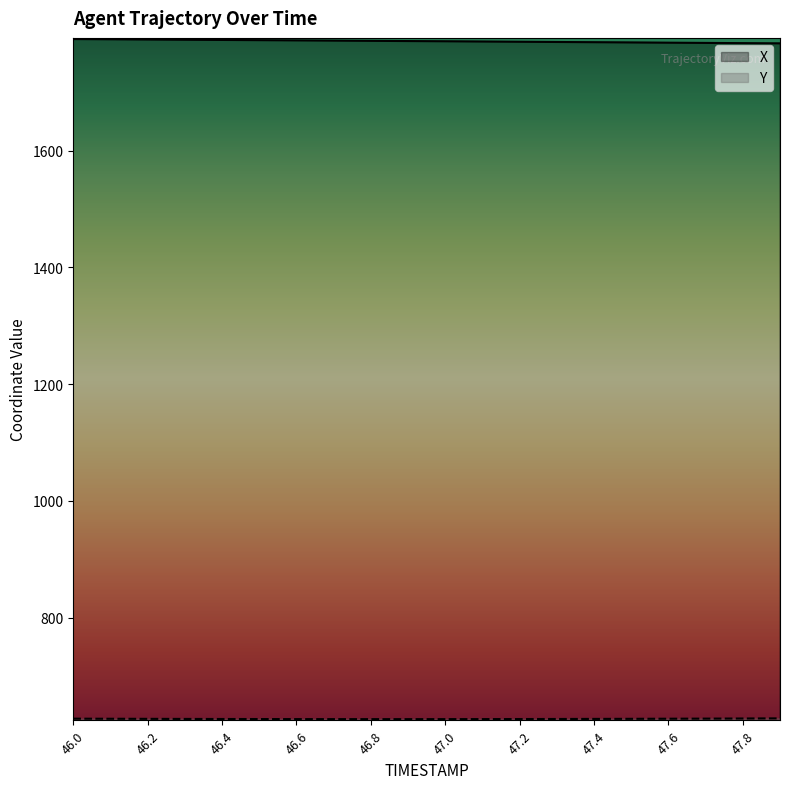

Count the number of categories in the chart.

20